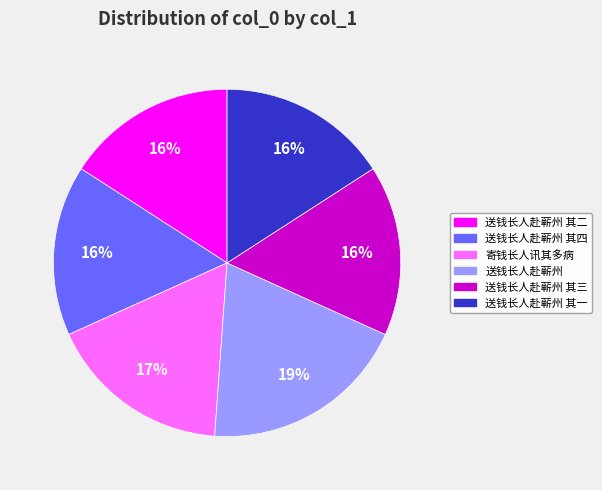

To the nearest percent, what is the difference between the largest and smallest slice percentages?

3%